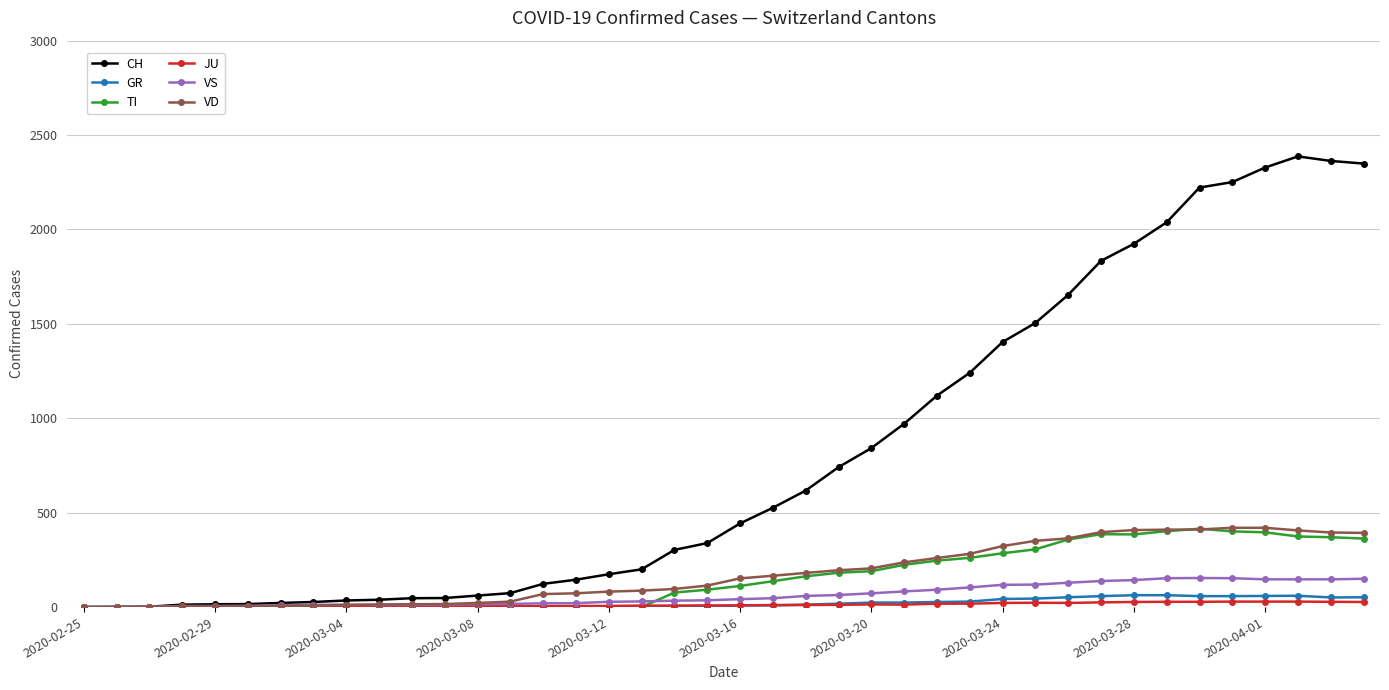

Which series has the largest total across all categories?

CH